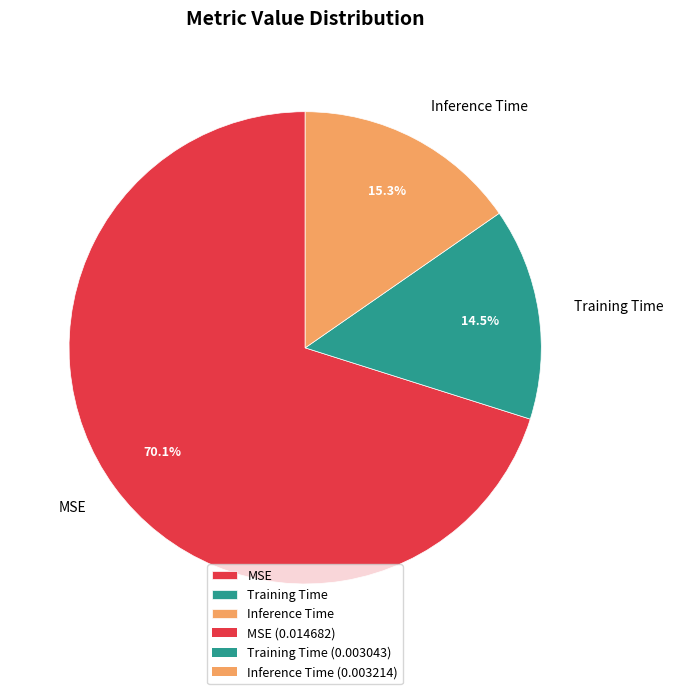

Combined, do Inference Time and MSE account for over 50%?

Yes